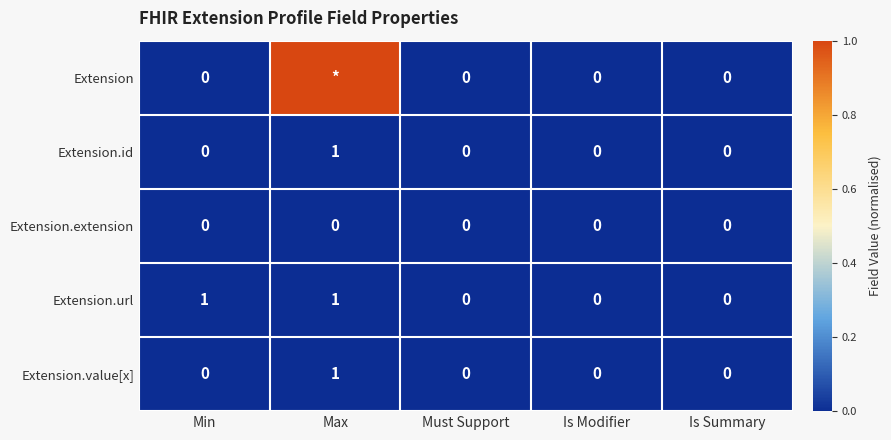

Which series changed the most between Min and Is Summary?

Extension.url